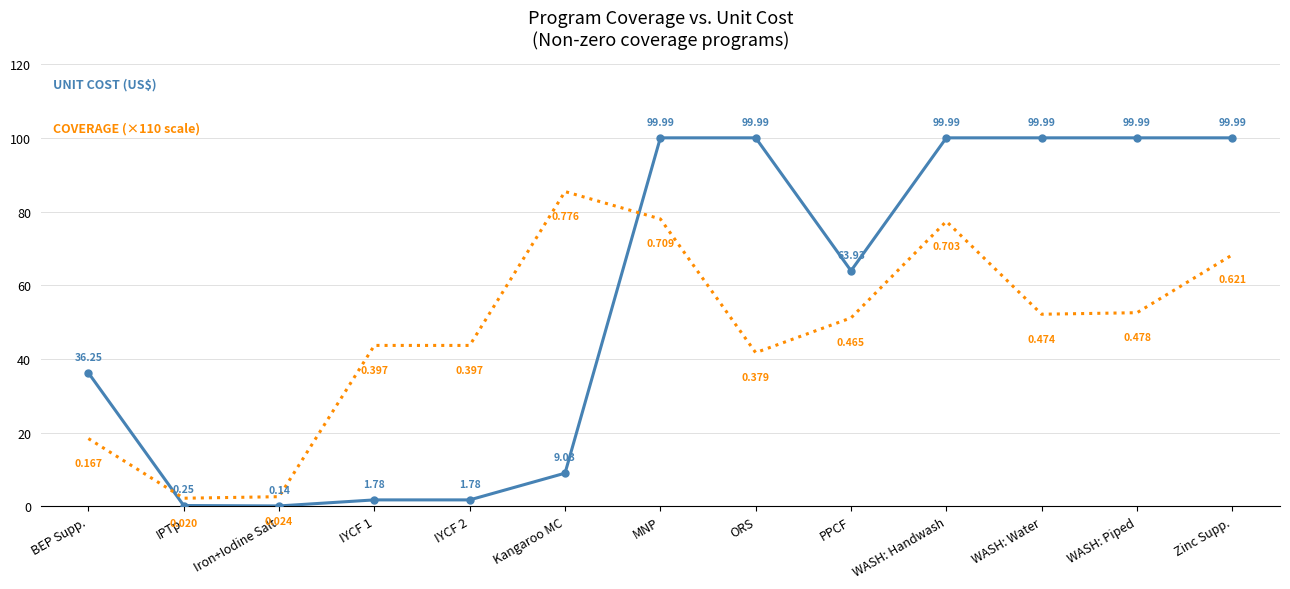

Which category has the lowest value across all series?

Iron+Iodine Salt